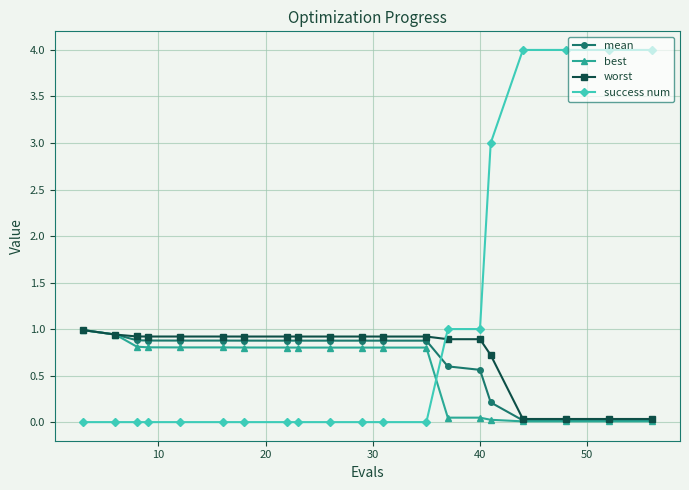

Which series has the largest range (max minus min)?

success num